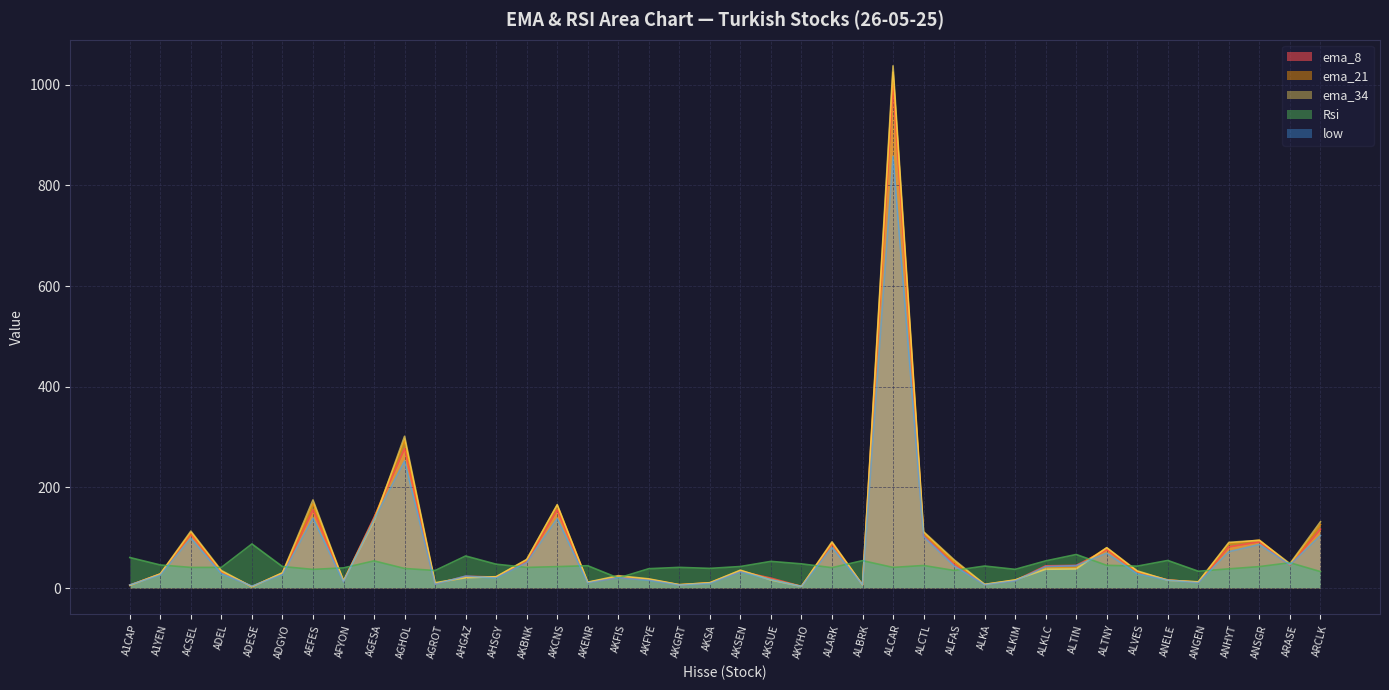

What is the difference between the second highest and minimum values in the low series?

249.5